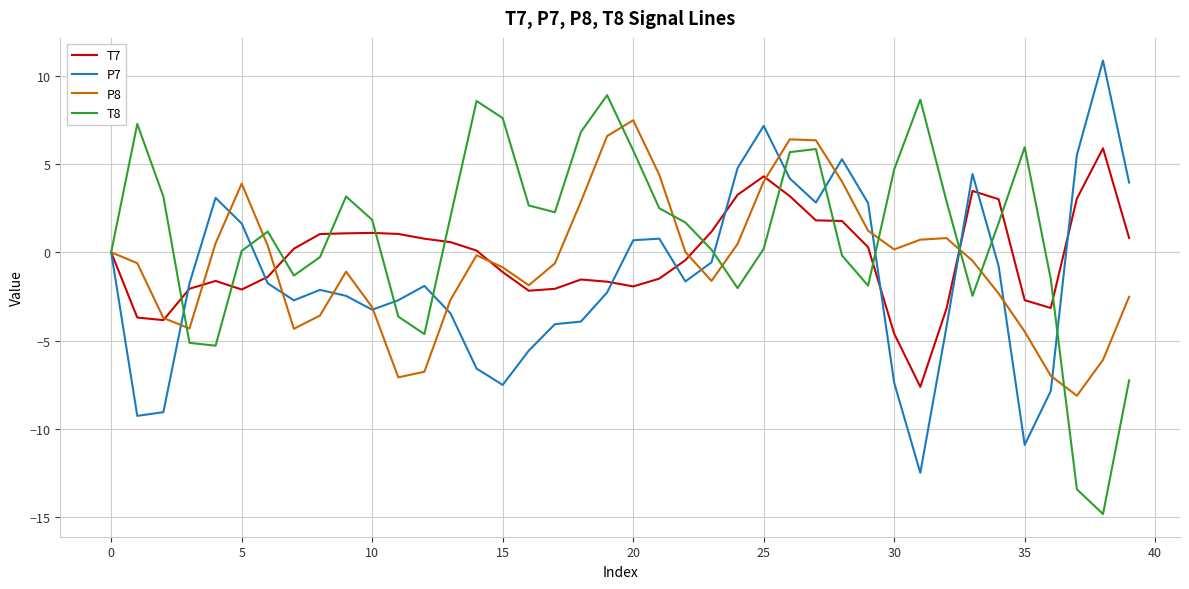

Which series has the largest total across all categories?

T8